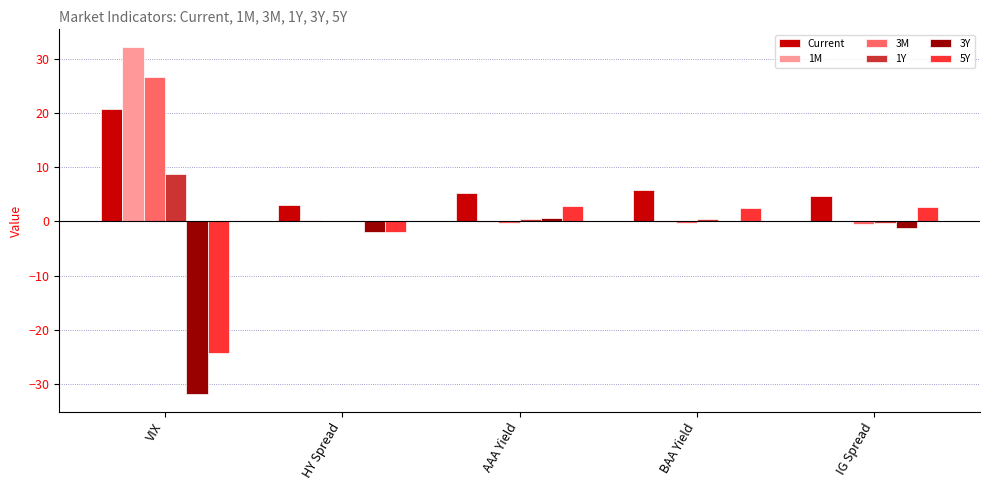

Where is Current nearest to the value 11?

BAA Yield